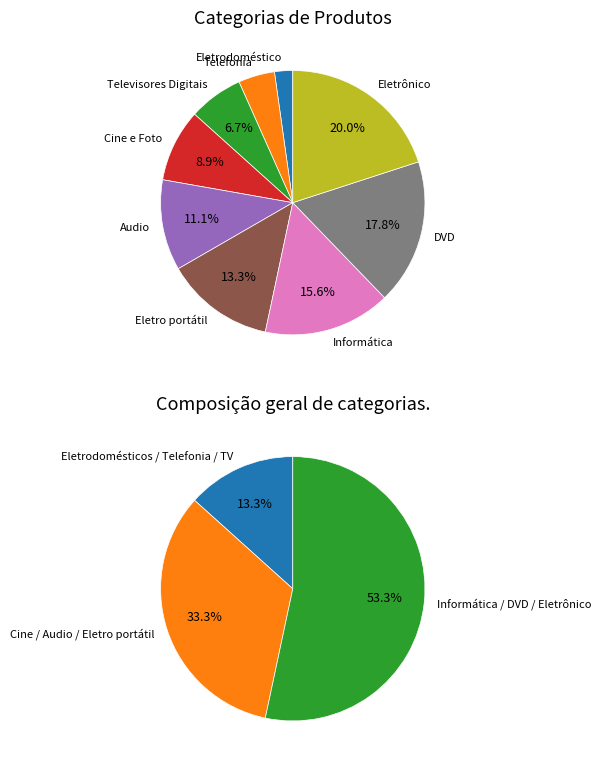

The Telefonia slice represents 17% of the pie. True or false?

False